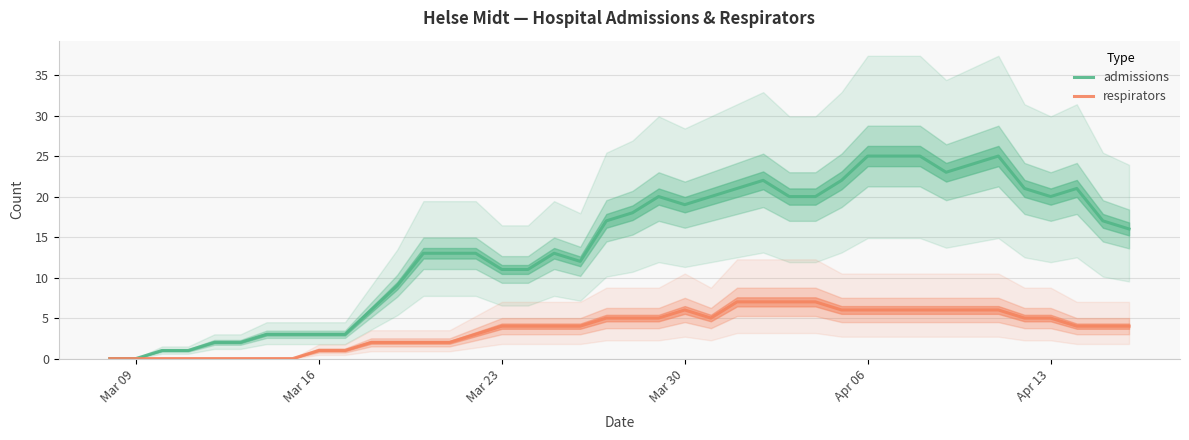

What is the maximum value for admissions?

25